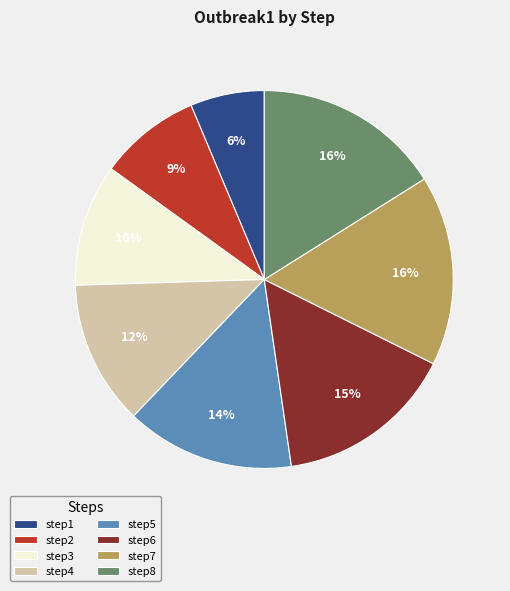

To the nearest percent, what portion does step3 represent?

10%